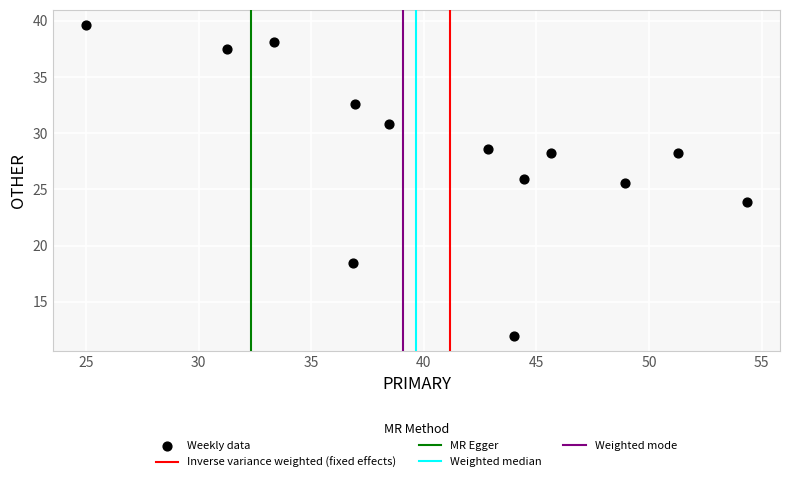

What is the range of Y values (max minus min)?

27.6